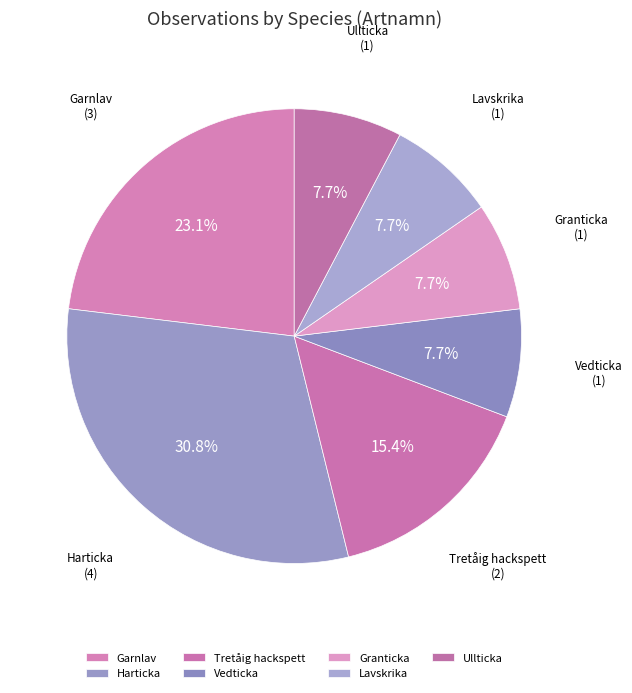

How many segments does this pie chart have?

7